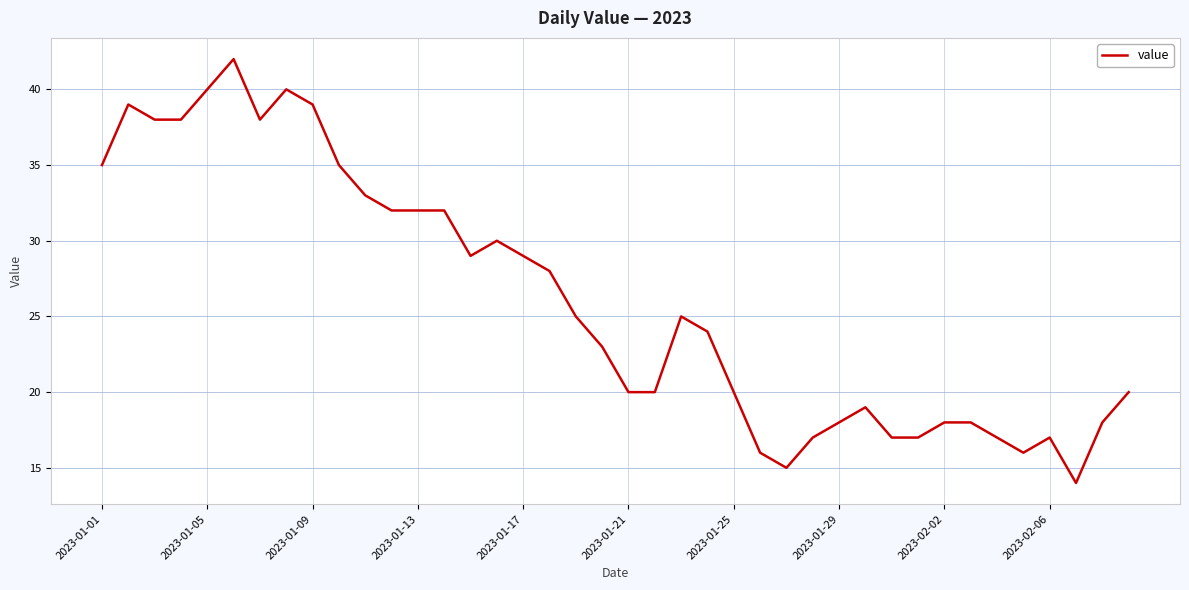

What is the maximum value shown in the chart?

42